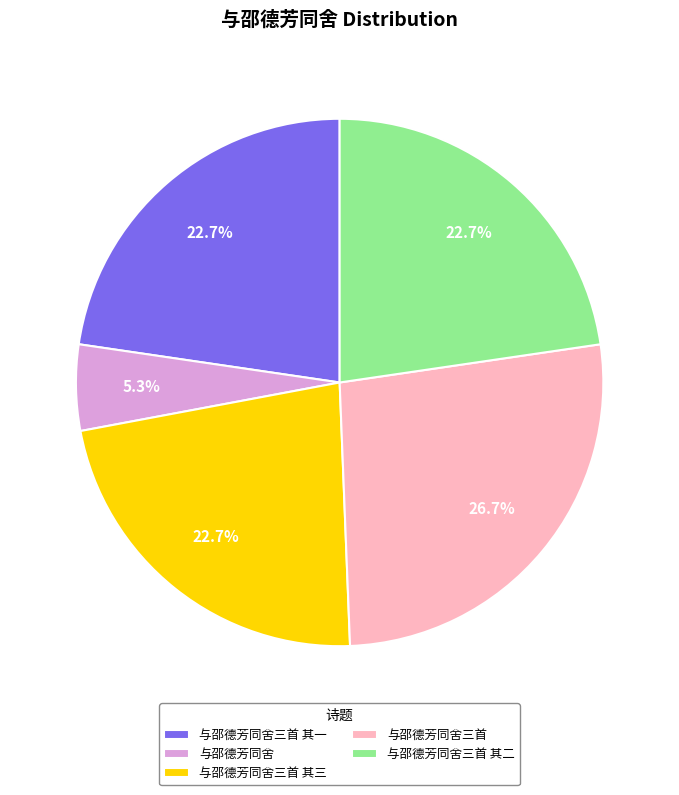

Is it true that 与邵德芳同舍三首 is 27% of the pie?

True